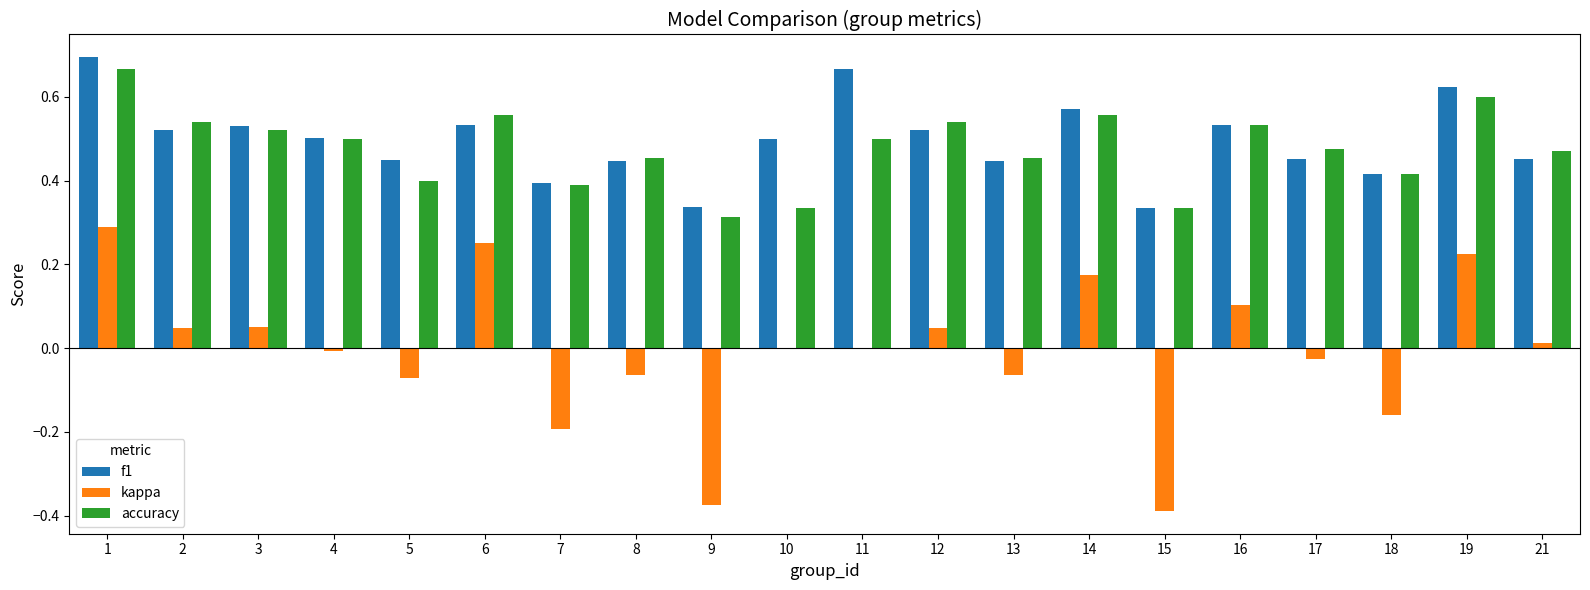

The kappa series shows 0.0 at 21. True or false?

True